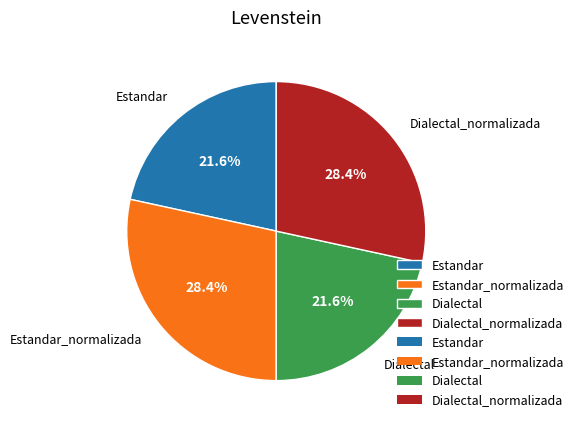

To the nearest percent, what percentage of the pie is Estandar_normalizada?

28%